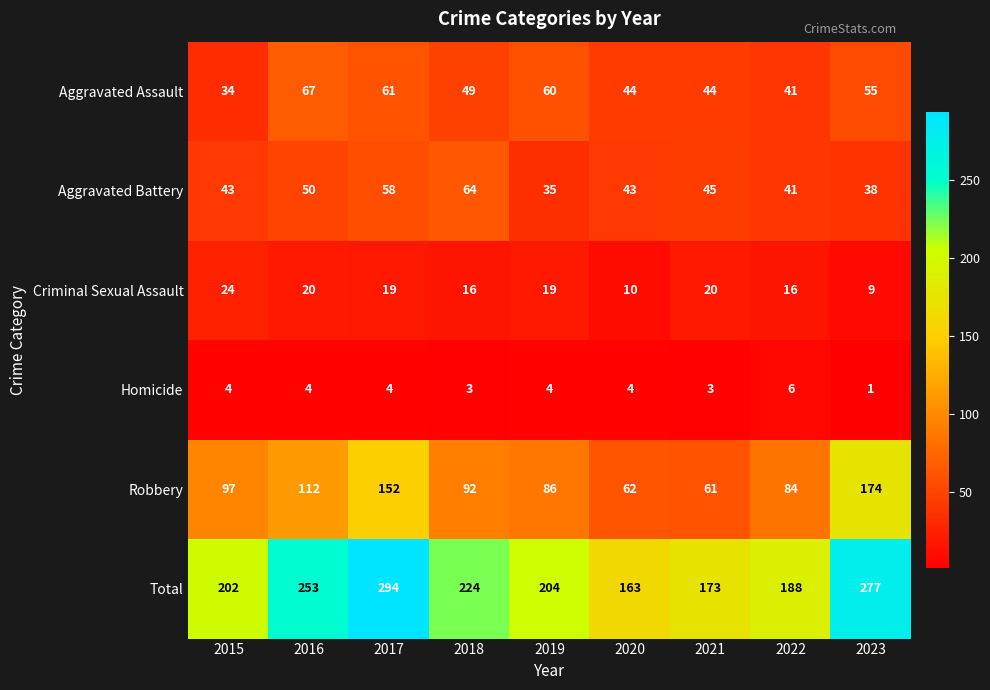

What is the minimum value shown in the chart?

1